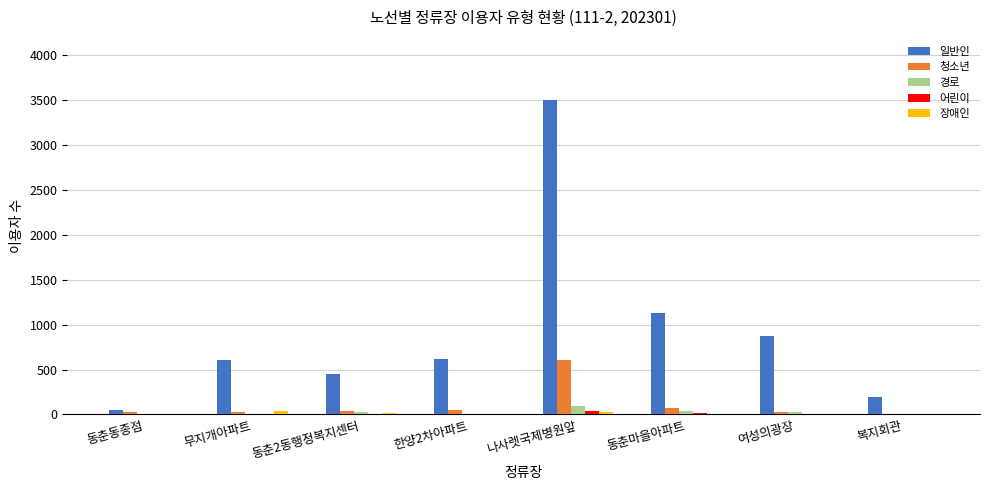

Which series has the largest total across all categories?

일반인